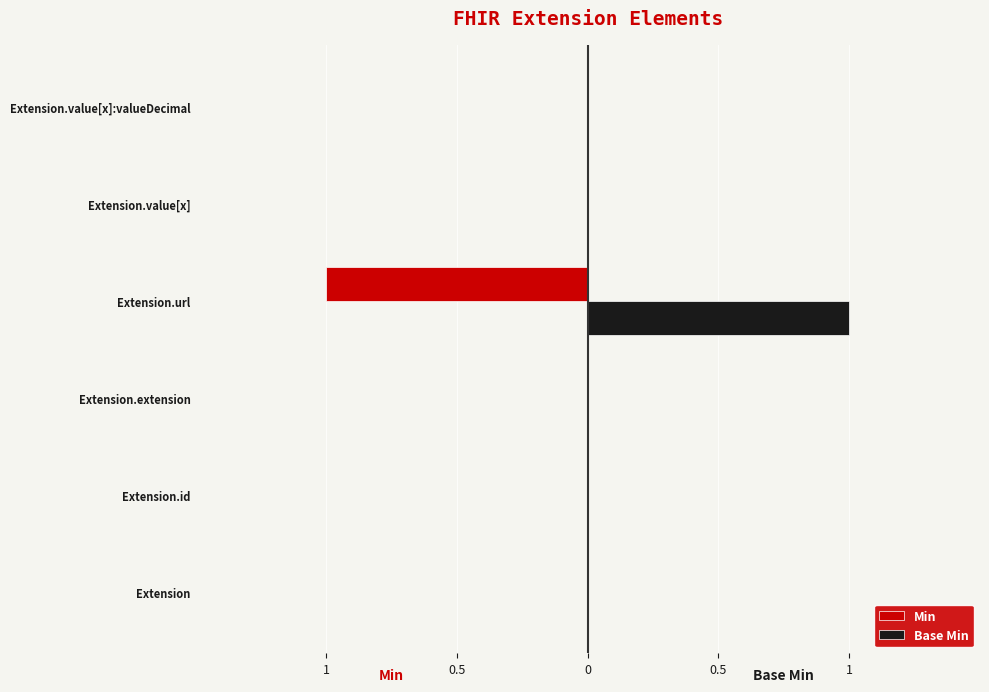

Reading left to right, transcribe all the data shown in this chart.

Min: 0	0	0	-1	0	0
Base Min: 0	0	0	1	0	0